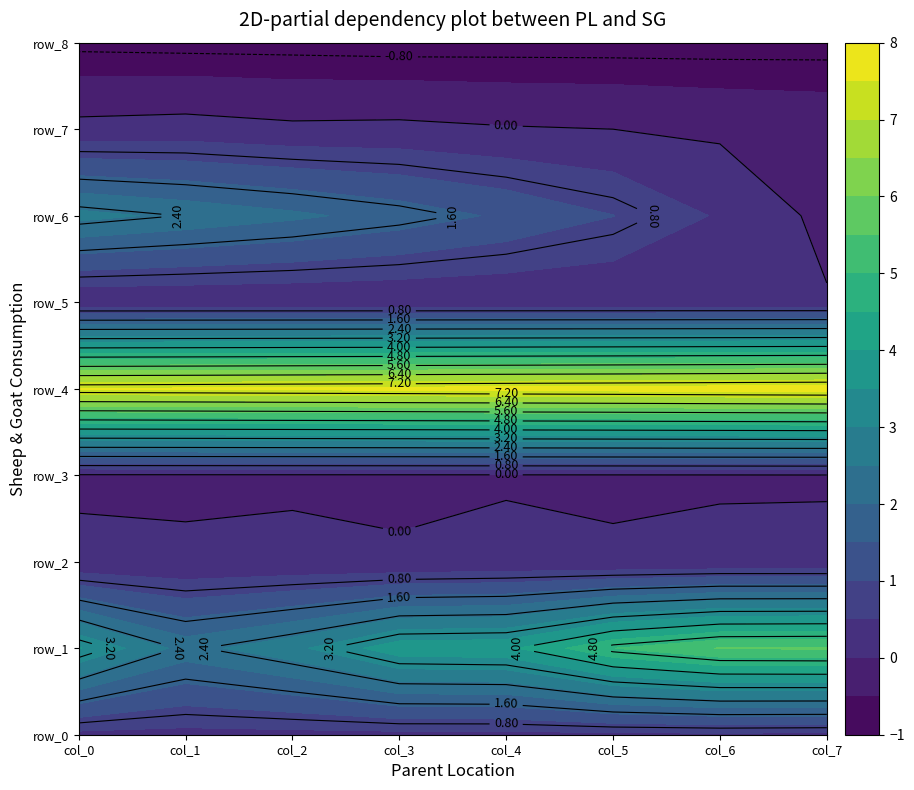

What is the smallest value displayed?

-1.0